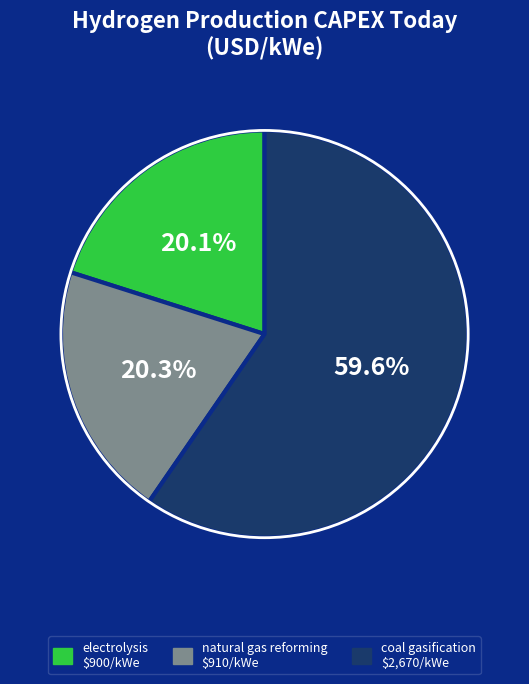

Is it true that natural gas reforming is 20% of the pie?

True